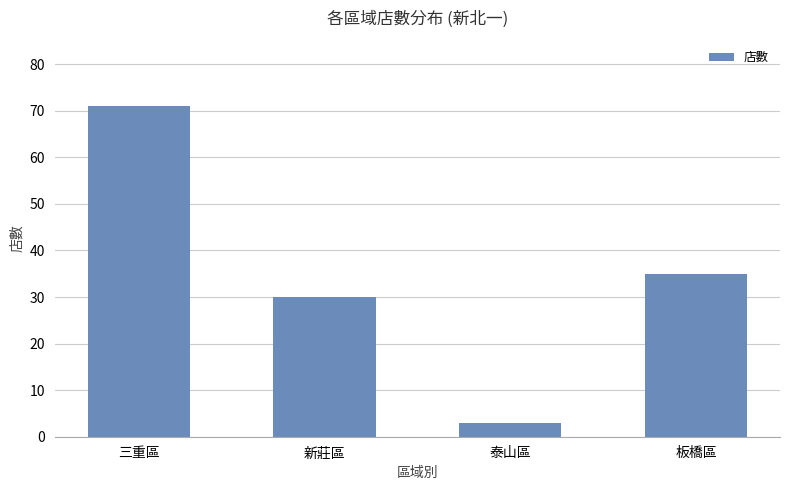

Where is the data nearest to the value 37?

板橋區